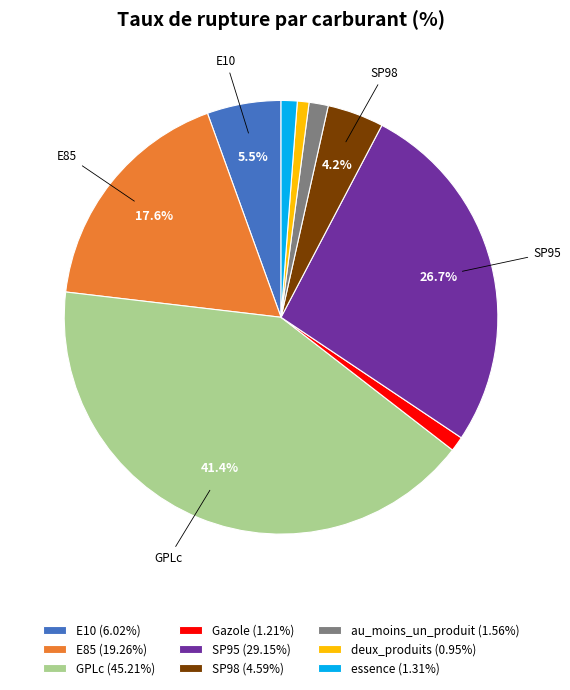

What is the largest slice in the pie chart?

GPLc